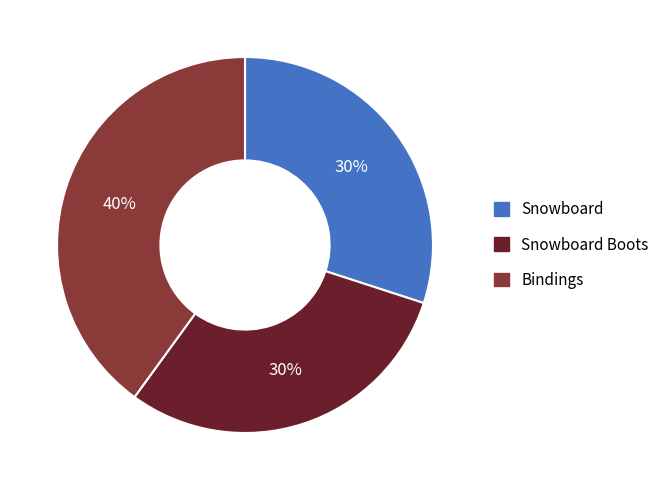

What is the largest slice in the pie chart?

Bindings